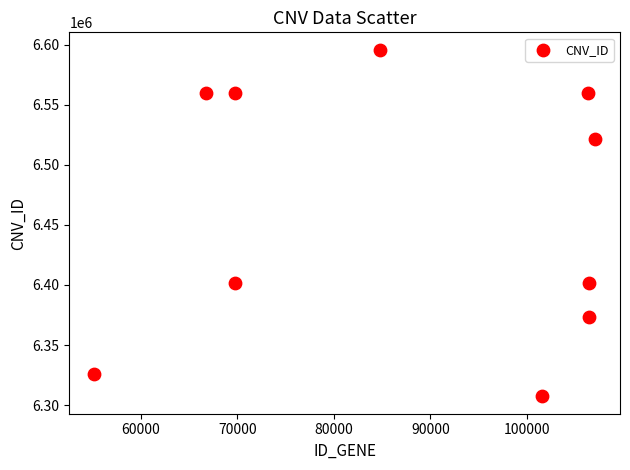

What is the range of X values (max minus min)?

51813